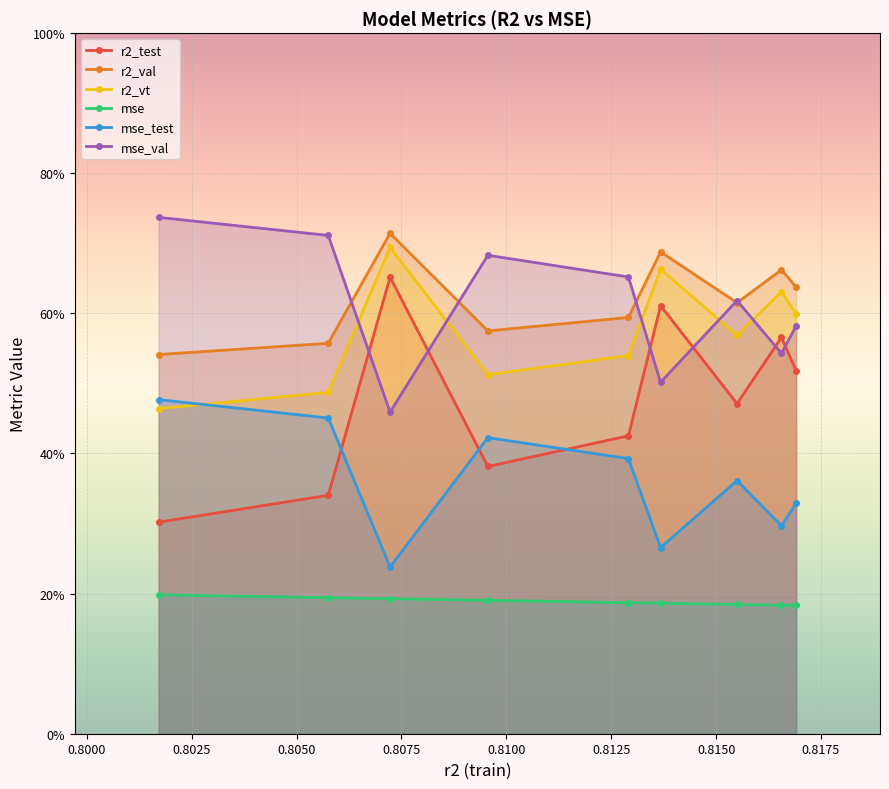

What are all the series names shown in the legend?

r2_test, r2_val, r2_vt, mse, mse_test, mse_val